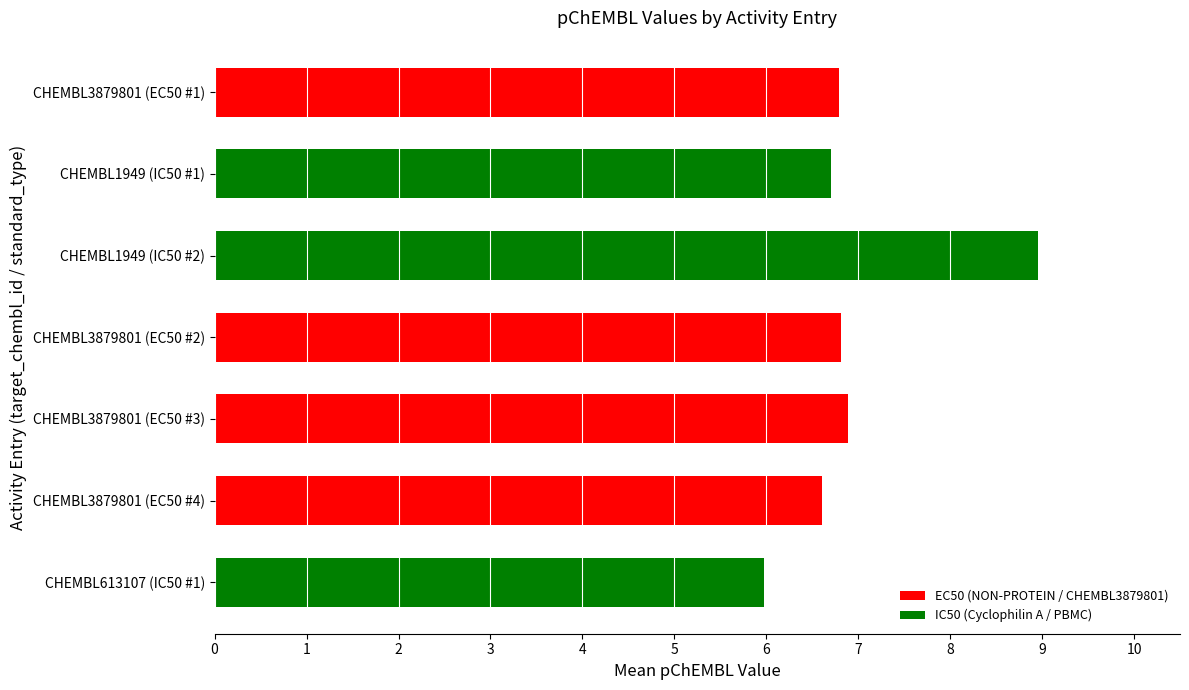

What is the sum of all values?

48.7